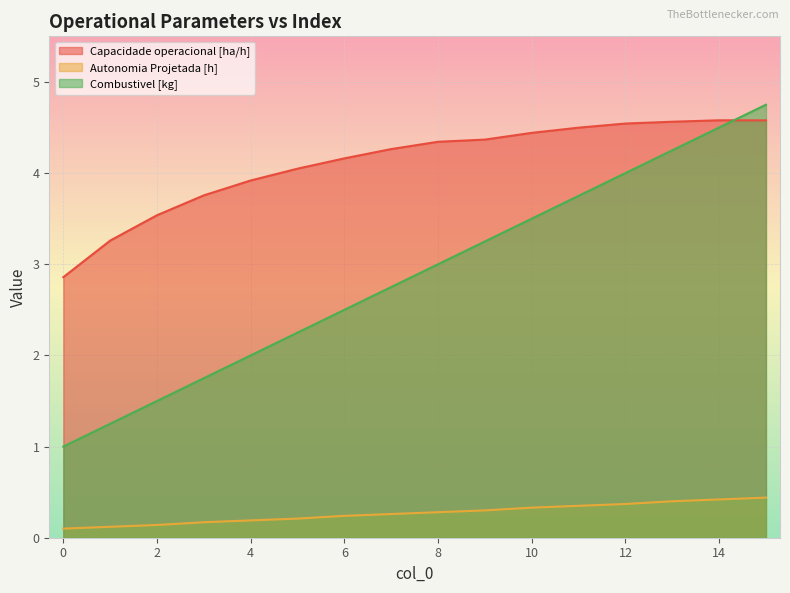

Rank the categories by Combustivel [kg] value from highest to lowest.

15, 14, 13, 12, 11, 10, 9, 8, 7, 6, 5, 4, 3, 2, 1, 0